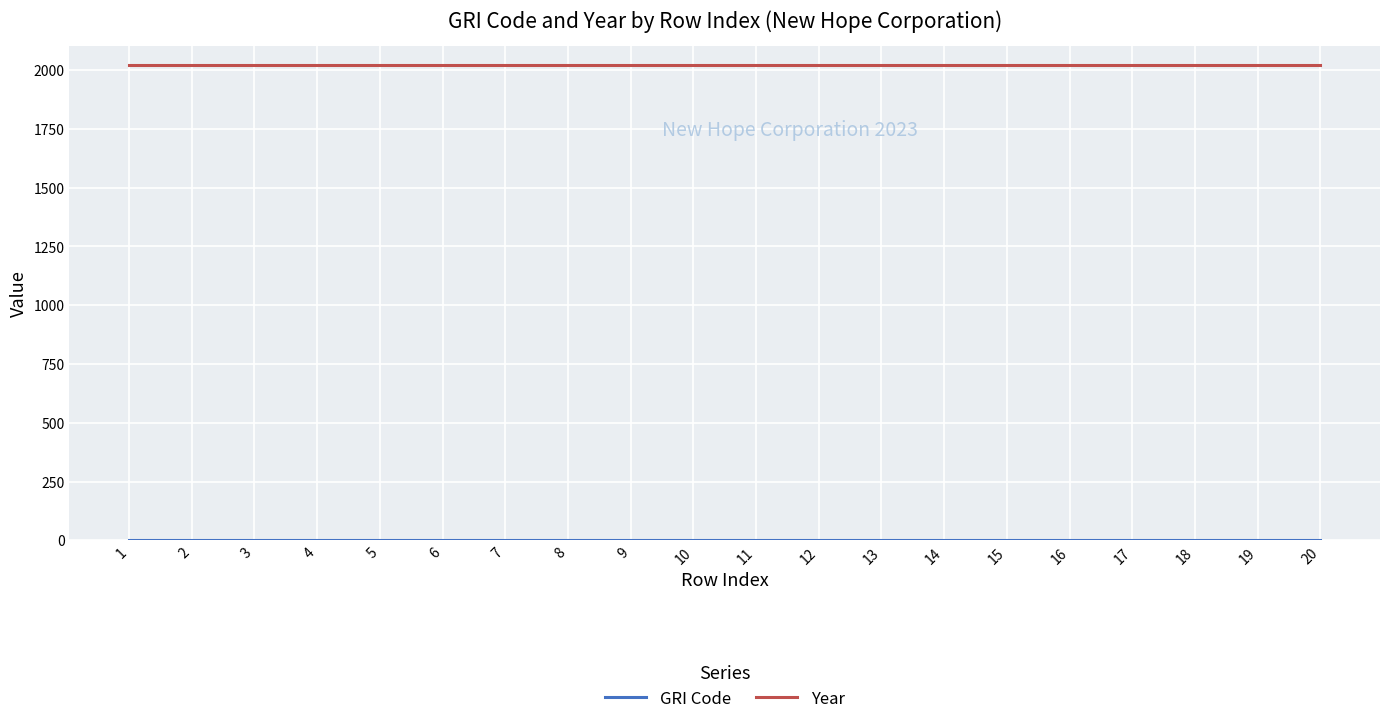

Which series has the largest total across all categories?

Year